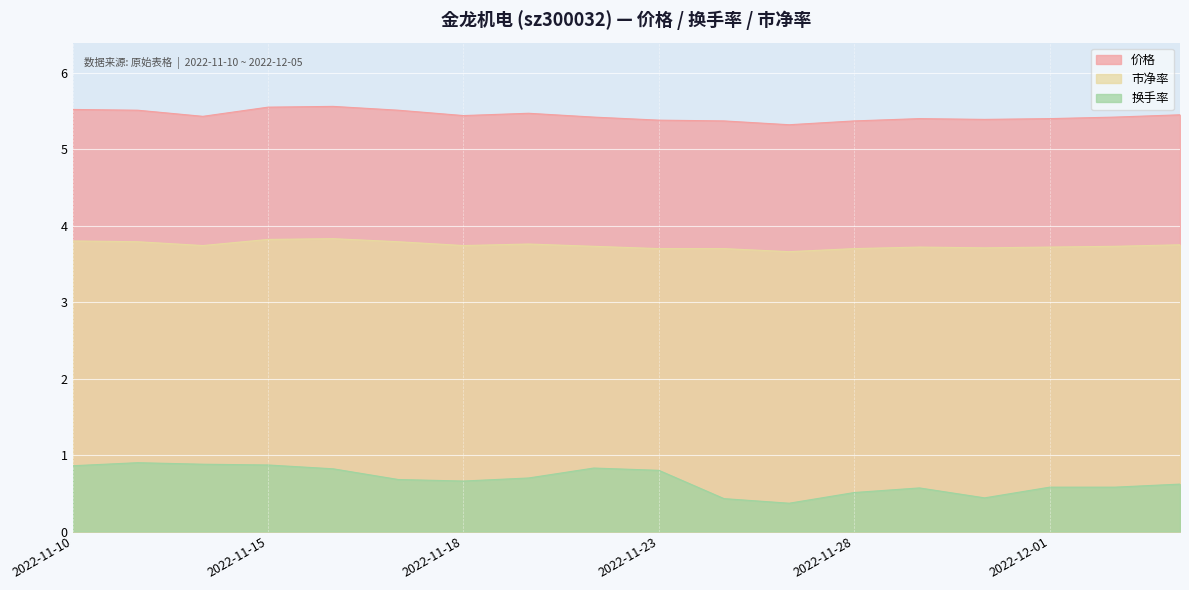

Which series has the largest total across all categories?

价格